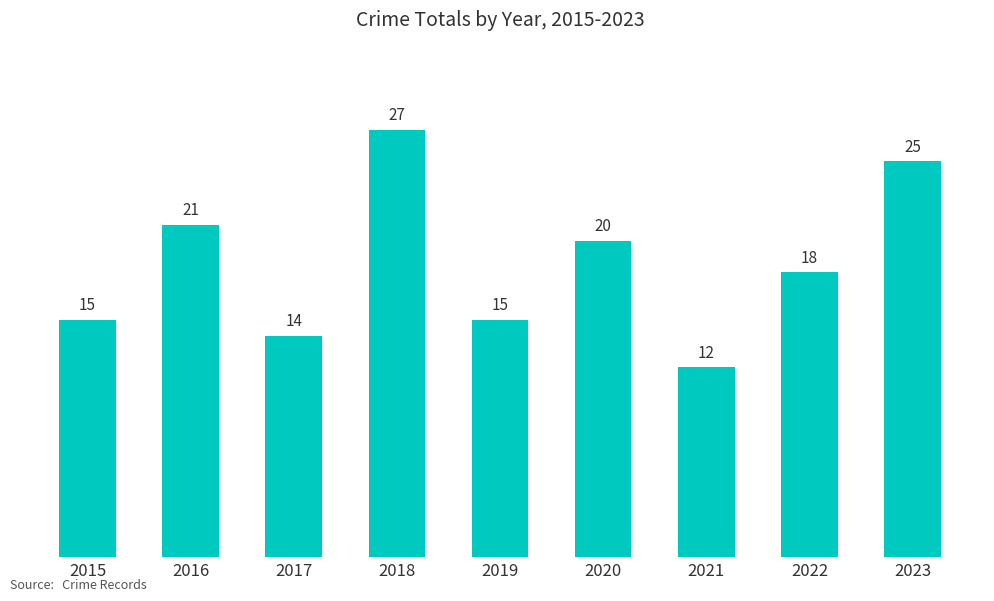

What is the difference between the maximum and minimum values?

15